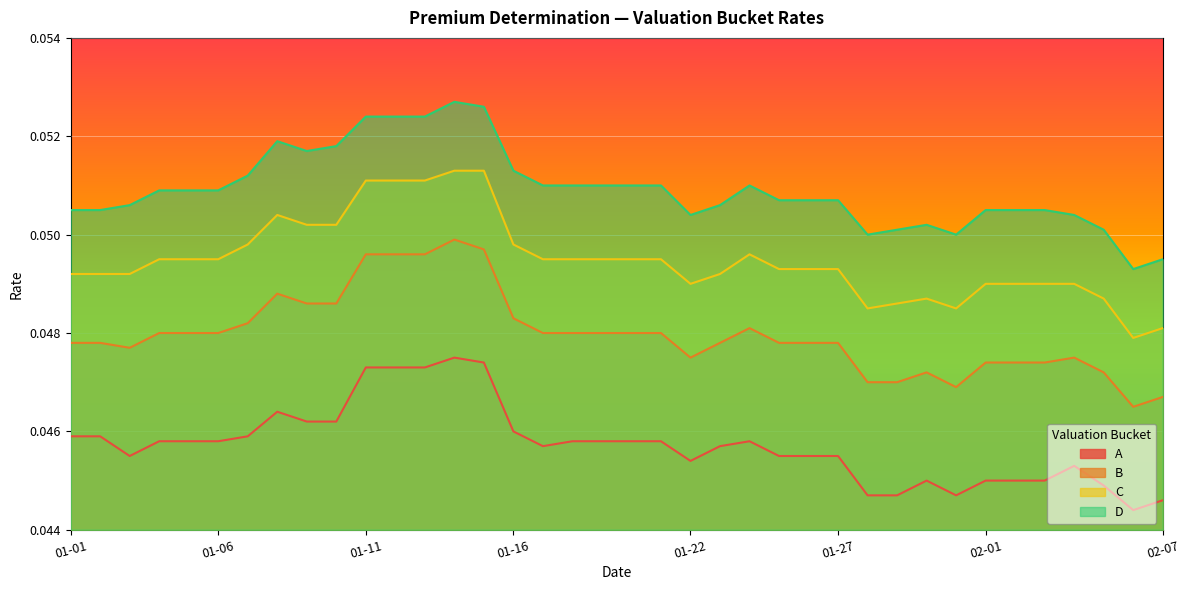

List the series in order of their peak value, highest first.

D, C, B, A